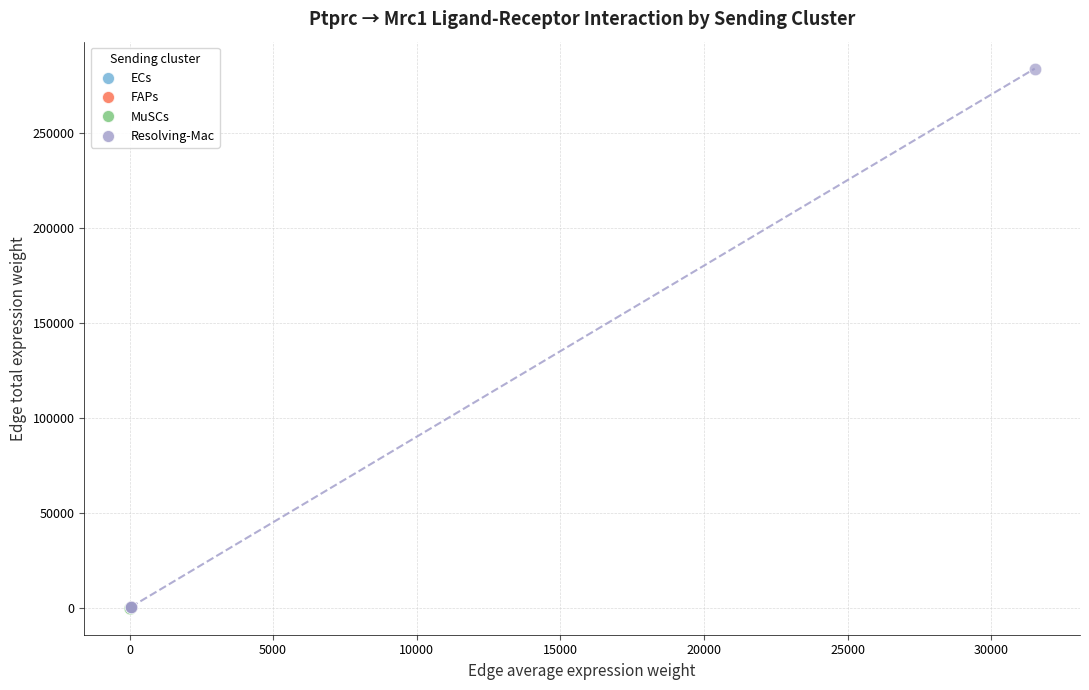

Which series contains the highest Y value?

Resolving-Mac